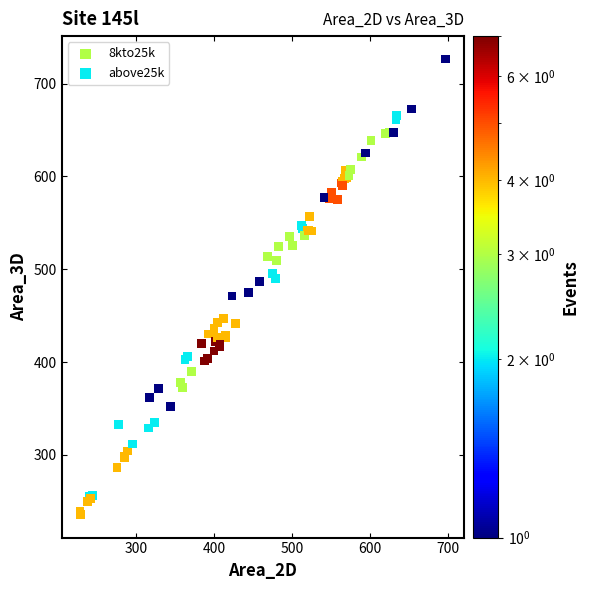

Which series contains the lowest Y value?

above25k